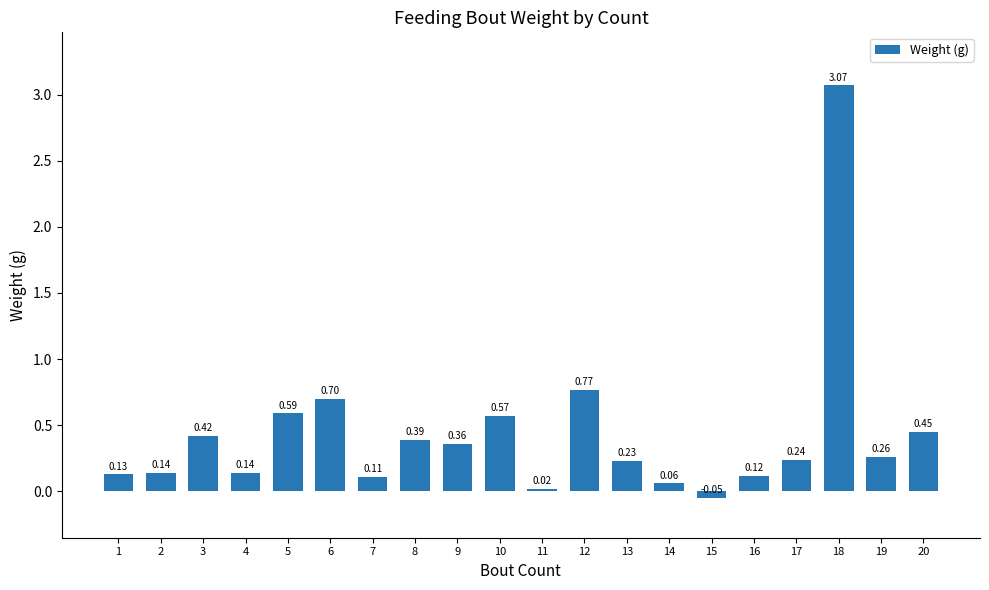

Between 19 and 10, which is larger?

10